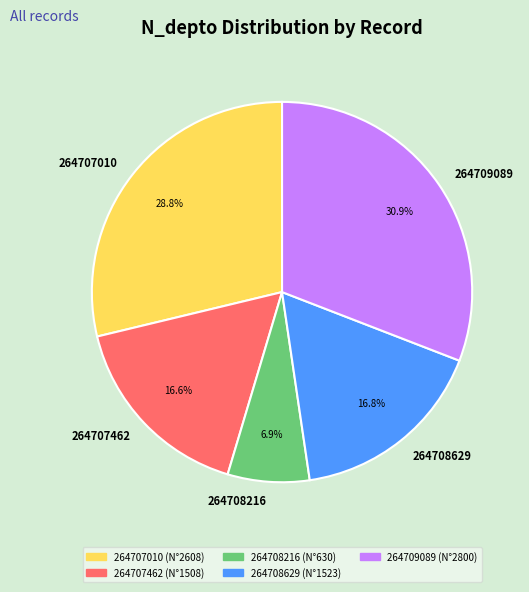

What percentage do 264707010 and 264708629 together represent?

45.6%